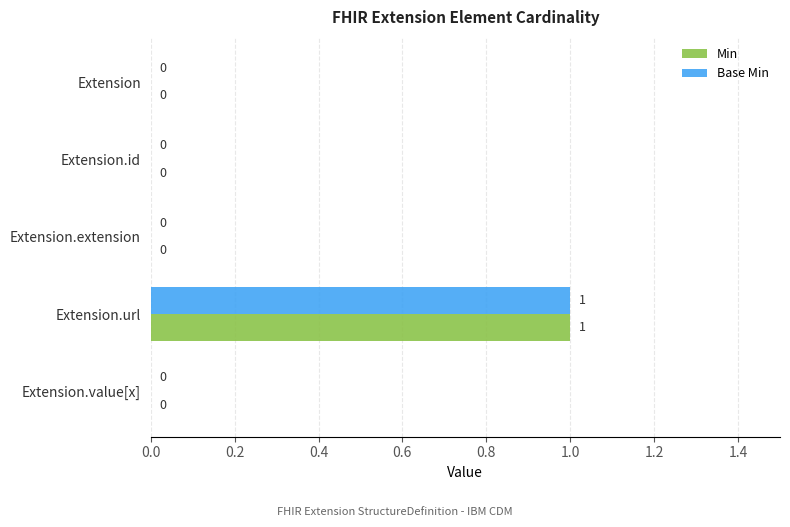

Is it true that Base Min equals 2 at Extension.url?

False